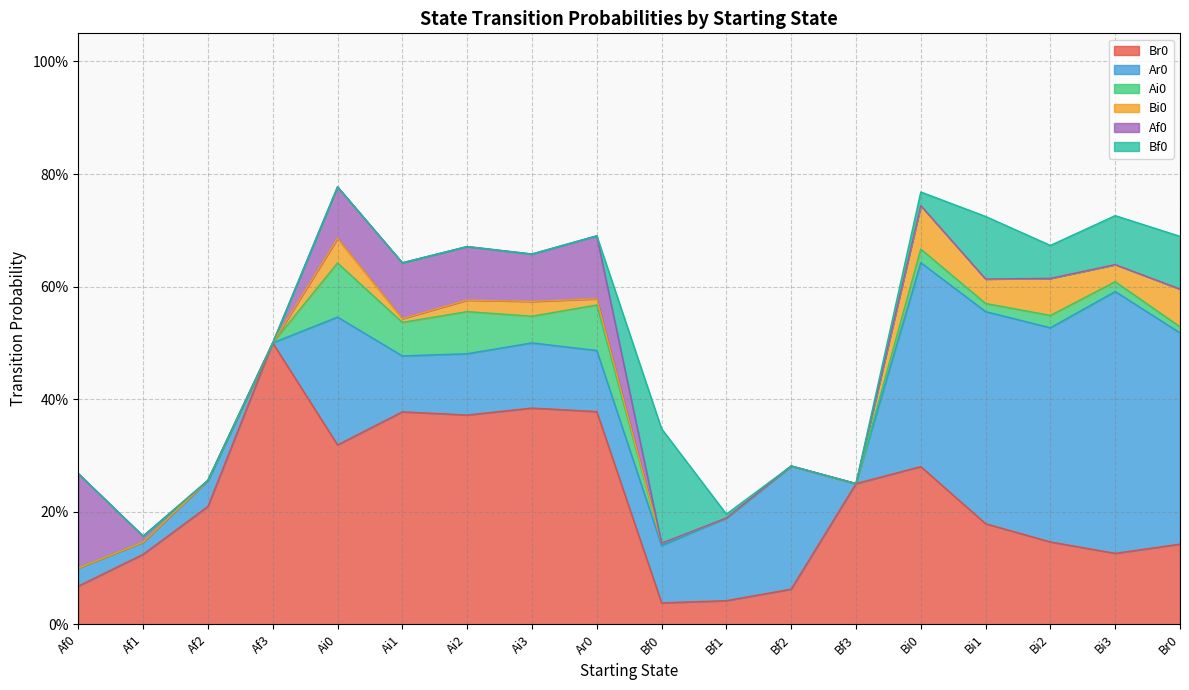

What is the maximum value shown in the chart?

0.5